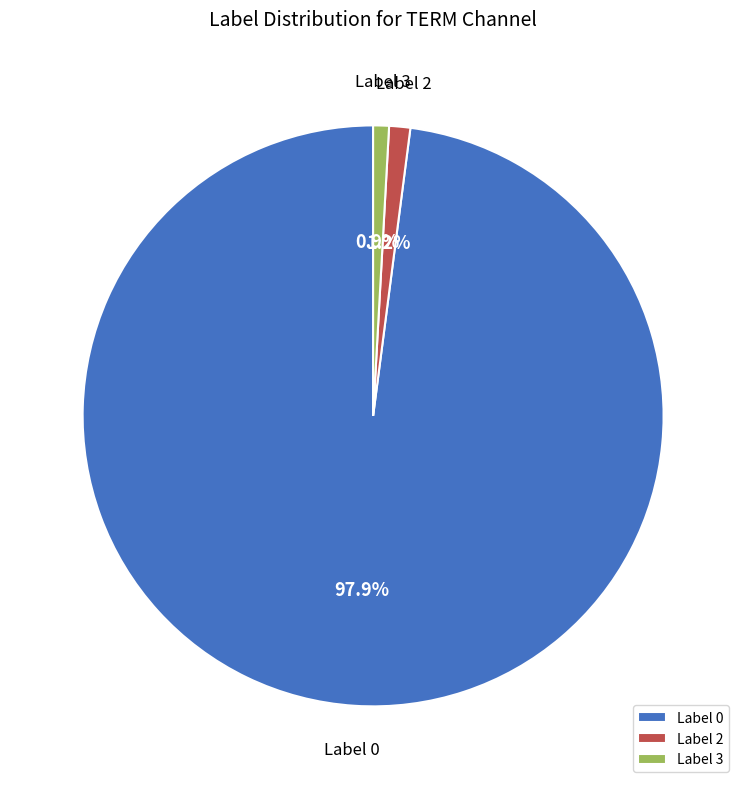

How many slices are in this pie chart?

3